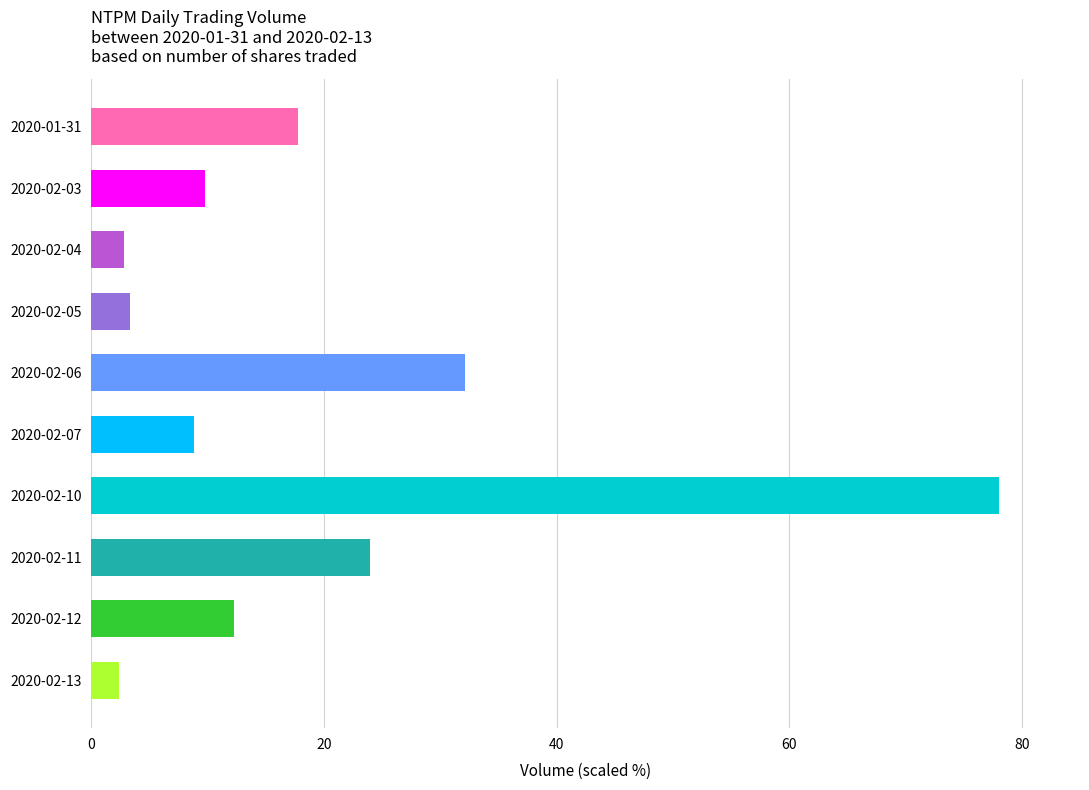

True or false: the data shows 78.0 at 2020-02-10.

True